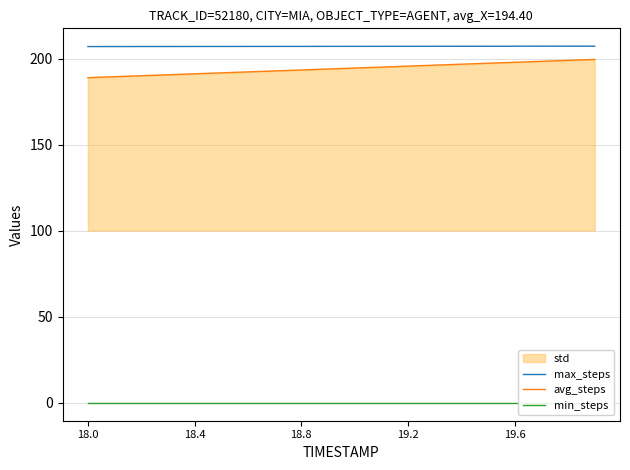

What is the highest value of the avg_steps series?

199.7